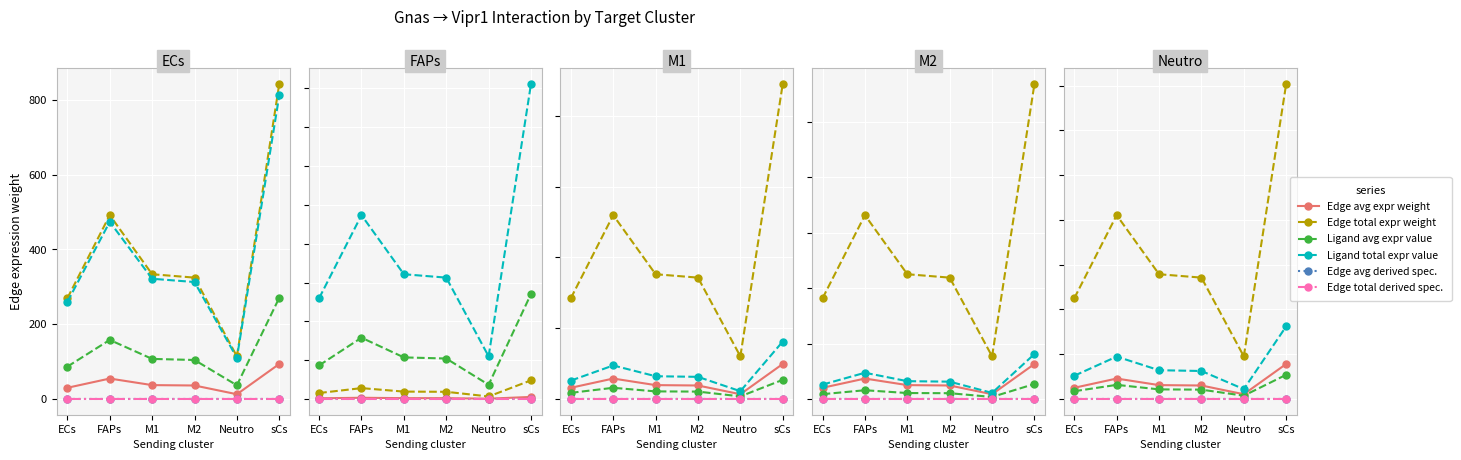

At which label does Ligand average expression value first exceed 107?

FAPs